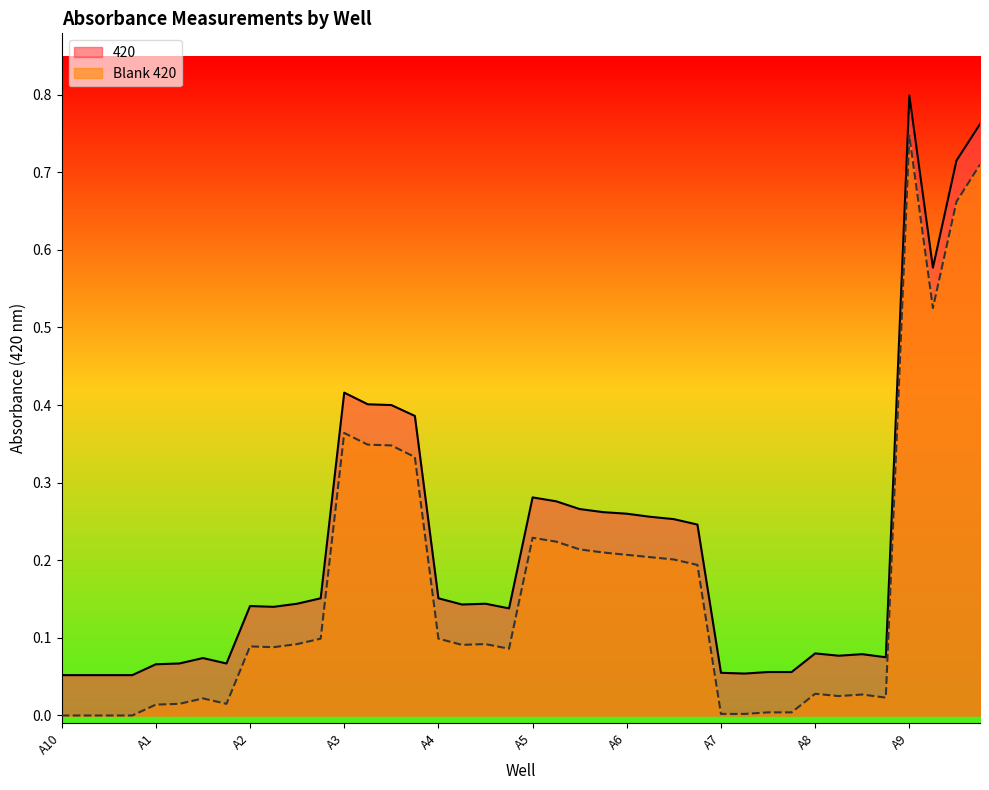

What is the sum of all 420 values?

8.7